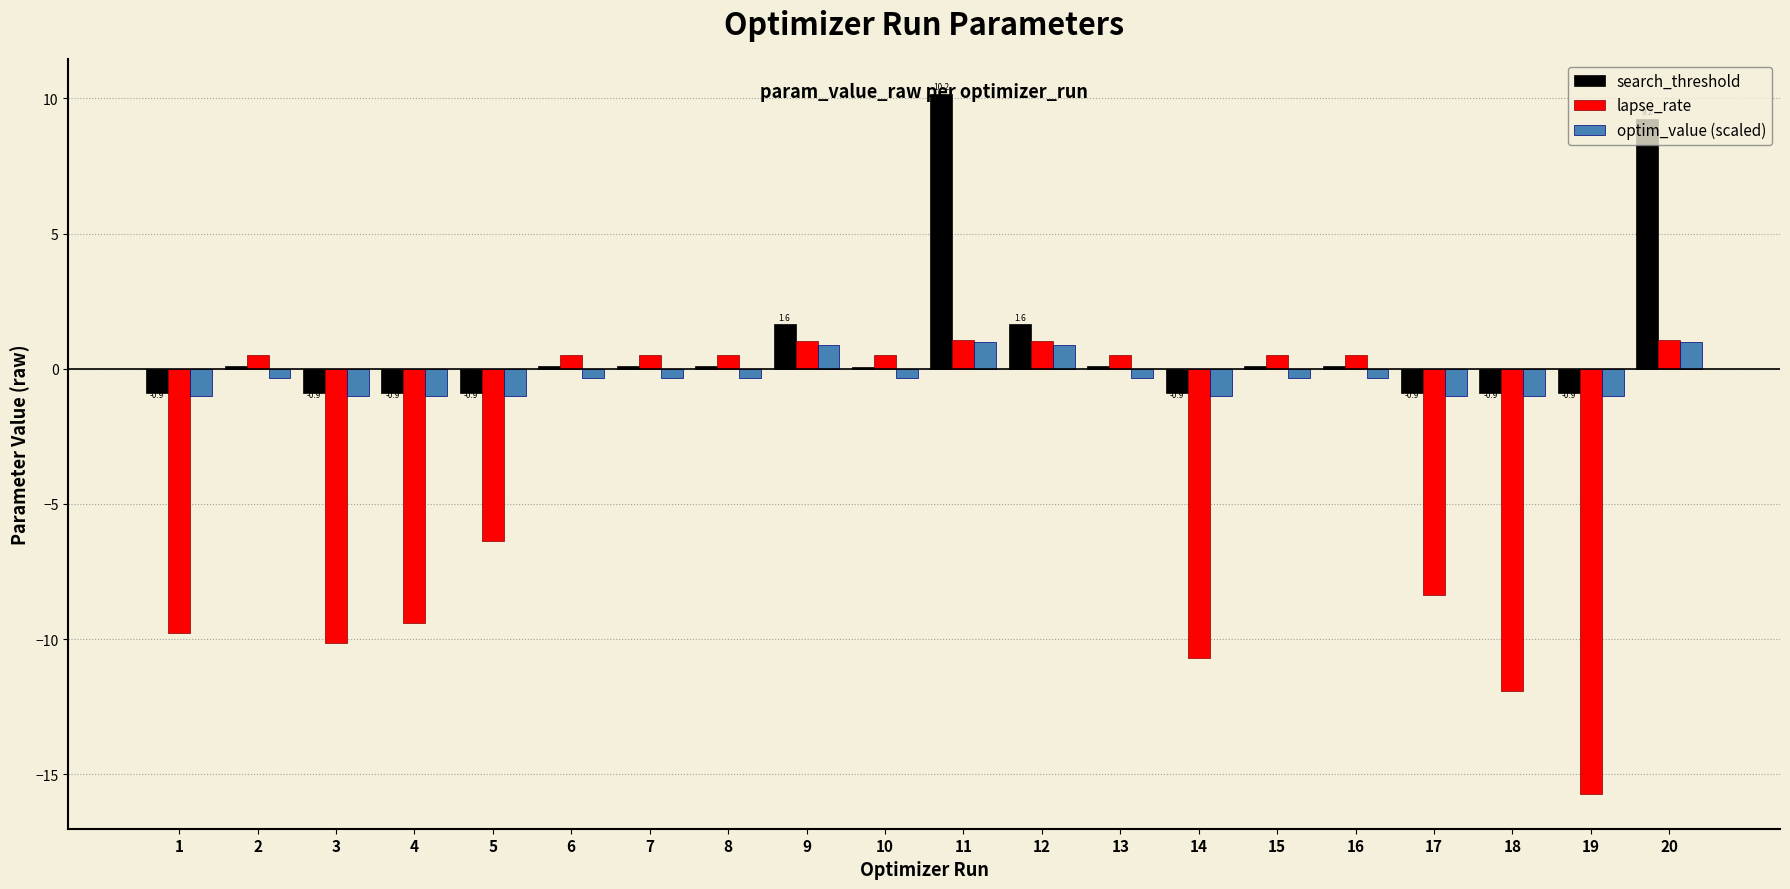

How many positive values does the optim_value (scaled) series have?

4